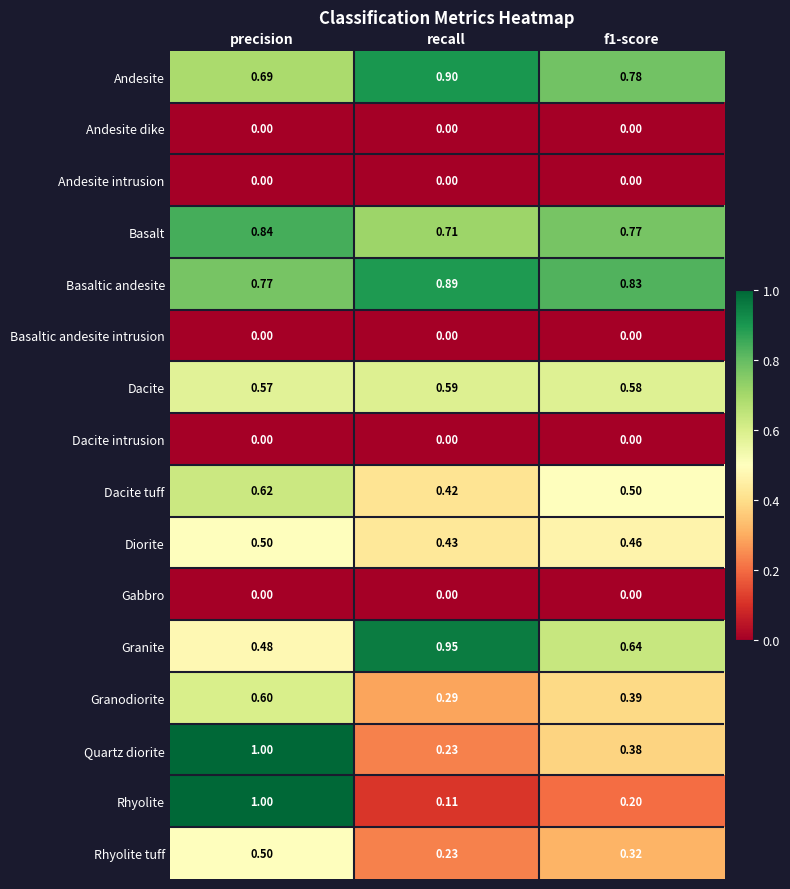

Which series has the largest range (max minus min)?

Rhyolite